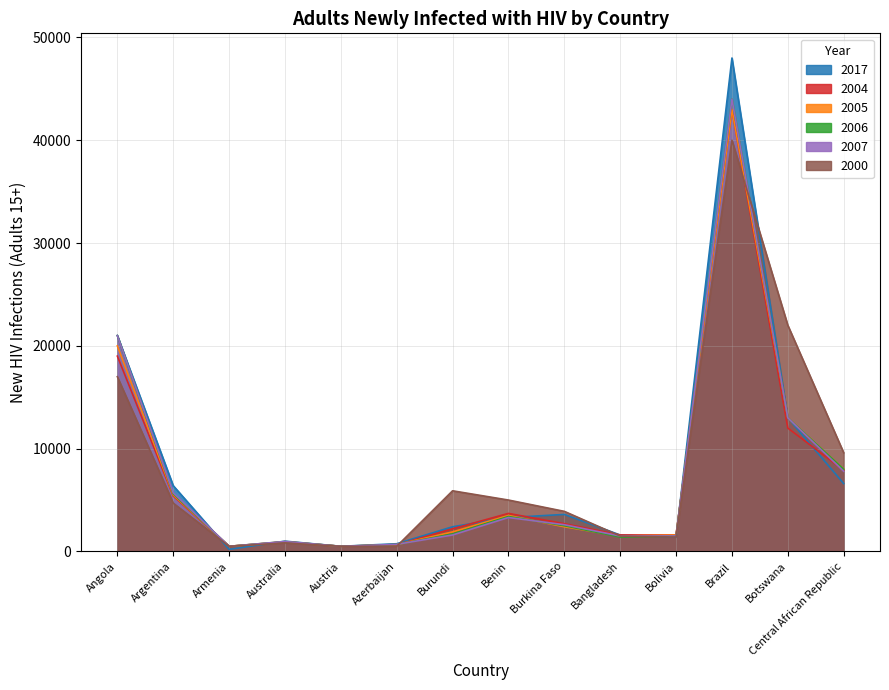

True or false: 2007 has more than 1 points higher than both neighbors.

True